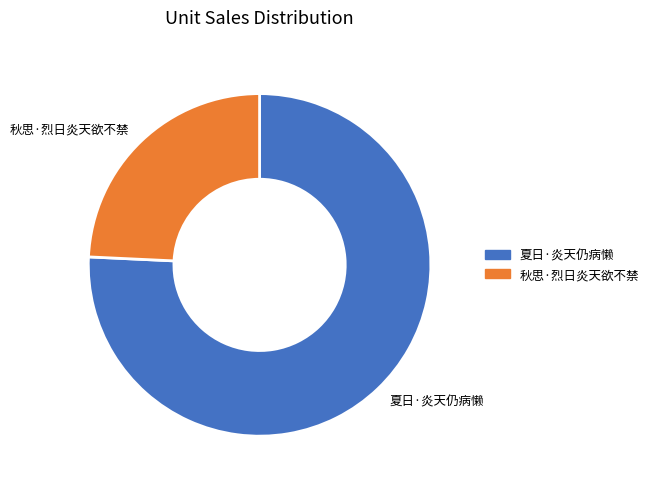

Is it true that 夏日·炎天仍病懒 is 76% of the pie?

True